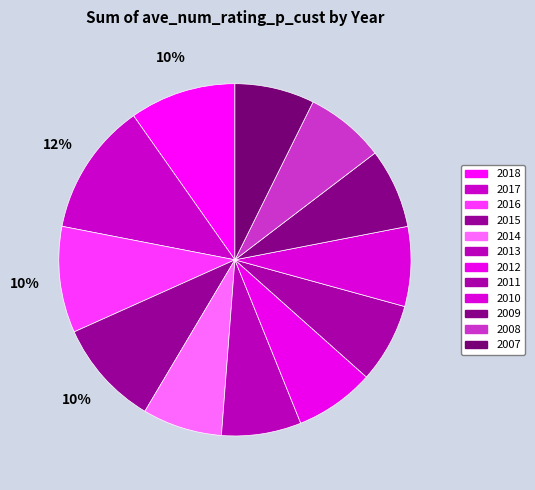

Count the number of slices in the pie.

12